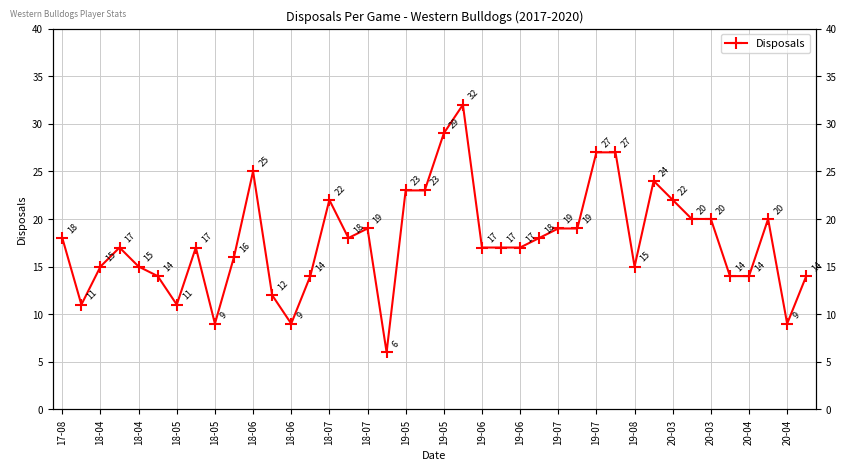

Reading left to right, what are all the values shown in this chart?

18	11	15	17	15	14	11	17	9	16	25	12	9	14	22	18	19	6	23	23	29	32	17	17	17	18	19	19	27	27	15	24	22	20	20	14	14	20	9	14